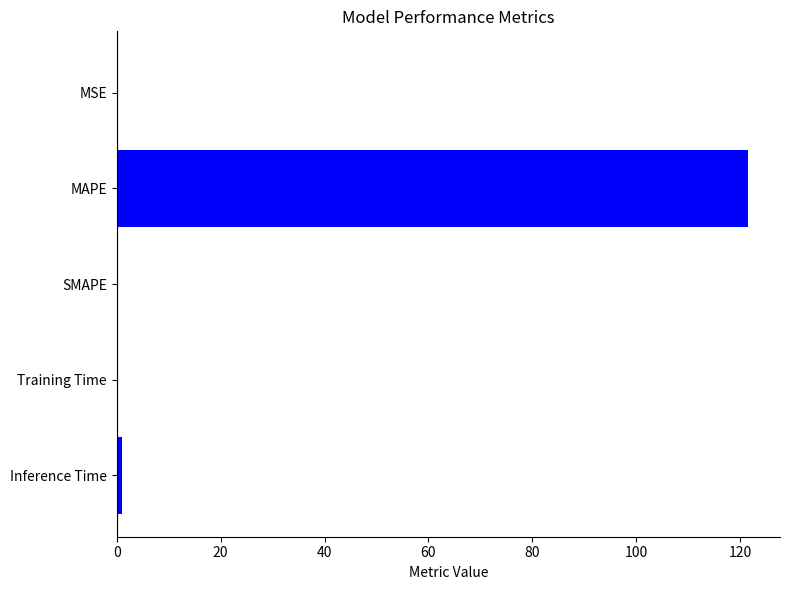

The value at SMAPE is 0.0. True or false?

True